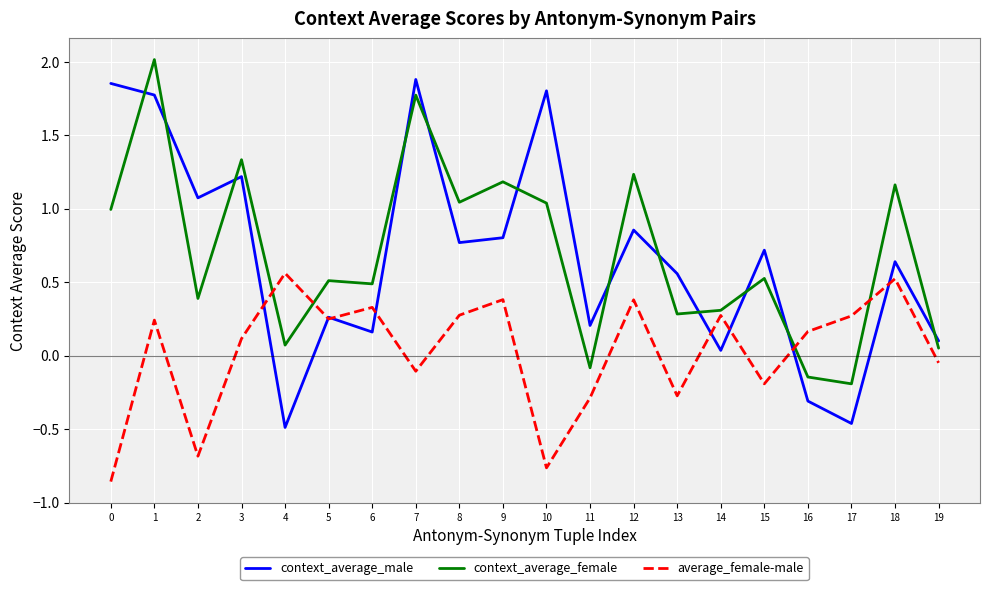

What are all the series names shown in the legend?

context_average_male, context_average_female, average_female-male